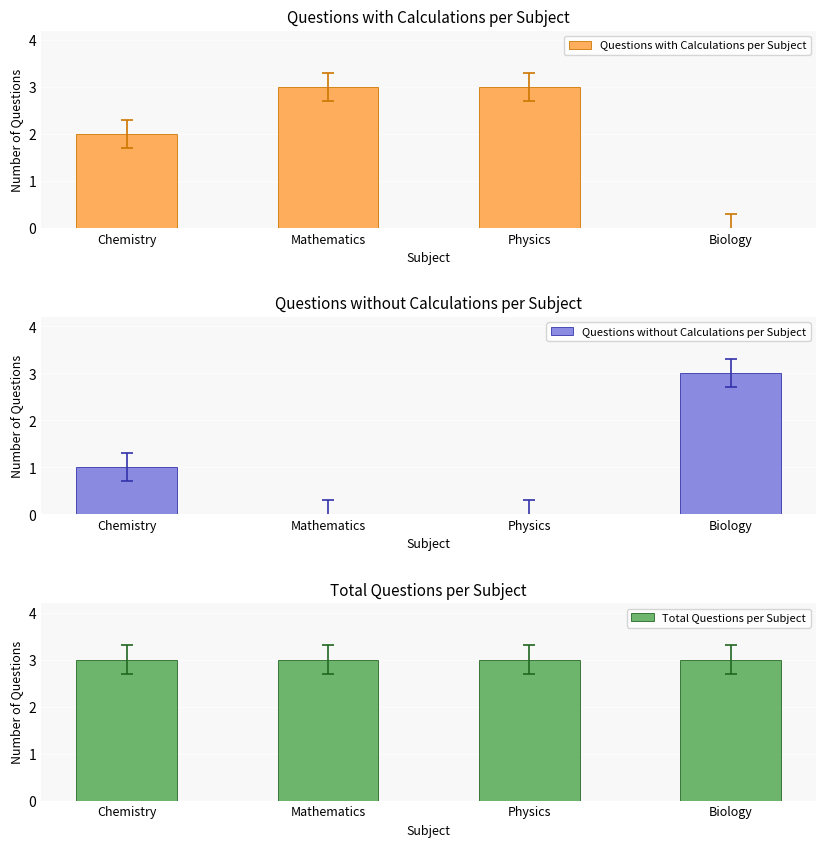

How many Questions without Calculations per Subject values are between 0 and 3?

4